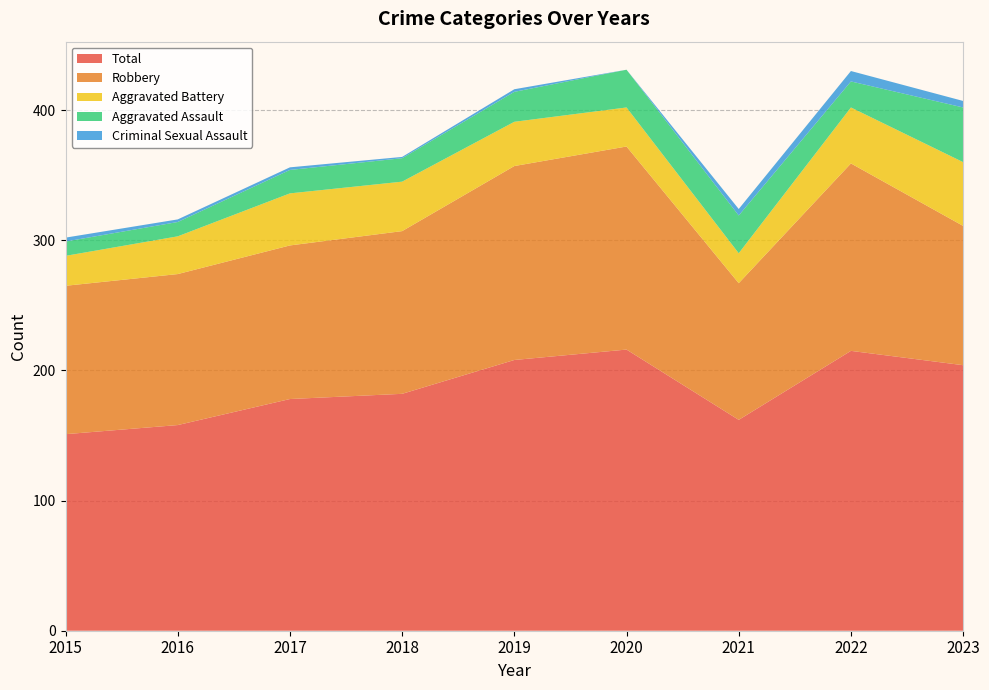

Reading right to left, extract all data points from this chart.

Aggravated Assault: 2023=42	2022=20	2021=29	2020=29	2019=23	2018=18	2017=18	2016=11	2015=11
Aggravated Battery: 2023=49	2022=43	2021=23	2020=30	2019=34	2018=38	2017=40	2016=29	2015=23
Criminal Sexual Assault: 2023=5	2022=8	2021=5	2020=0	2019=2	2018=1	2017=2	2016=2	2015=3
Robbery: 2023=107	2022=144	2021=105	2020=156	2019=149	2018=125	2017=118	2016=116	2015=114
Total: 2023=204	2022=215	2021=162	2020=216	2019=208	2018=182	2017=178	2016=158	2015=151